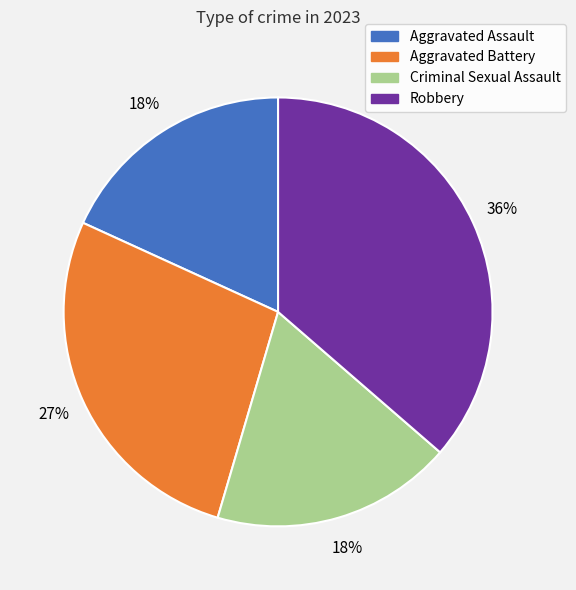

The Aggravated Battery slice represents 27% of the pie. True or false?

True